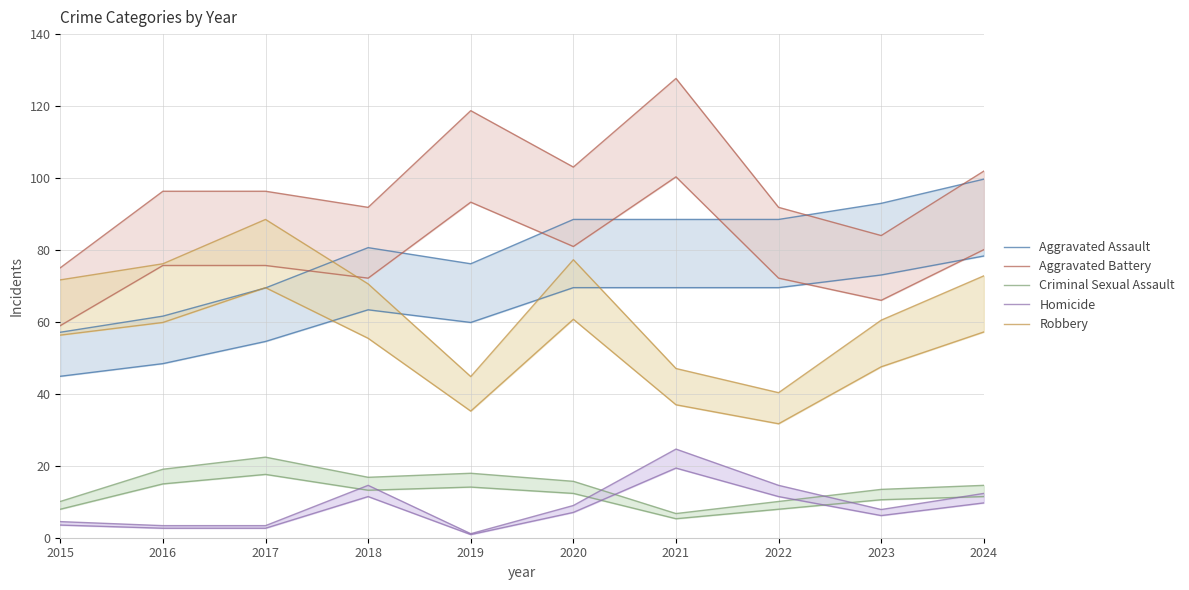

How many intersections are there between Homicide and Criminal Sexual Assault?

2